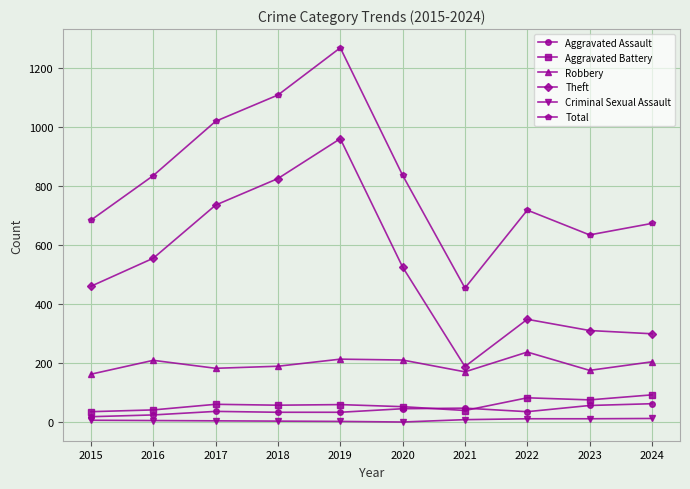

Rank the series at 2022 from highest to lowest value.

Total, Theft, Robbery, Aggravated Battery, Aggravated Assault, Criminal Sexual Assault